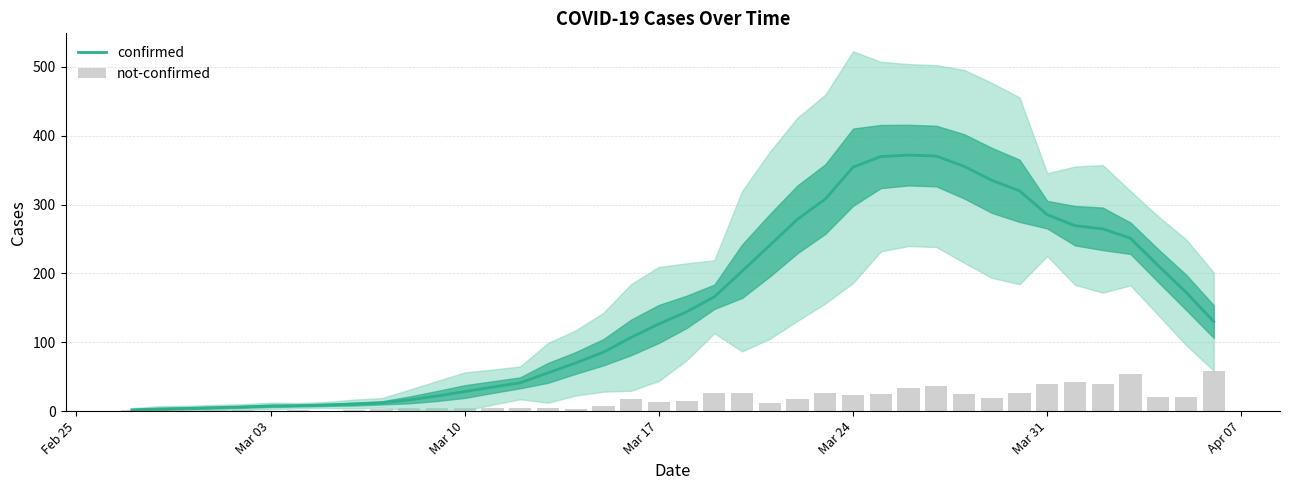

What is the highest value of the confirmed series?

372.0